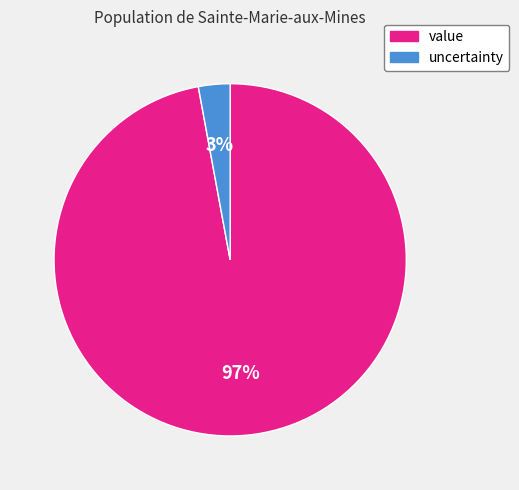

Is the sum of value and uncertainty greater than half?

Yes